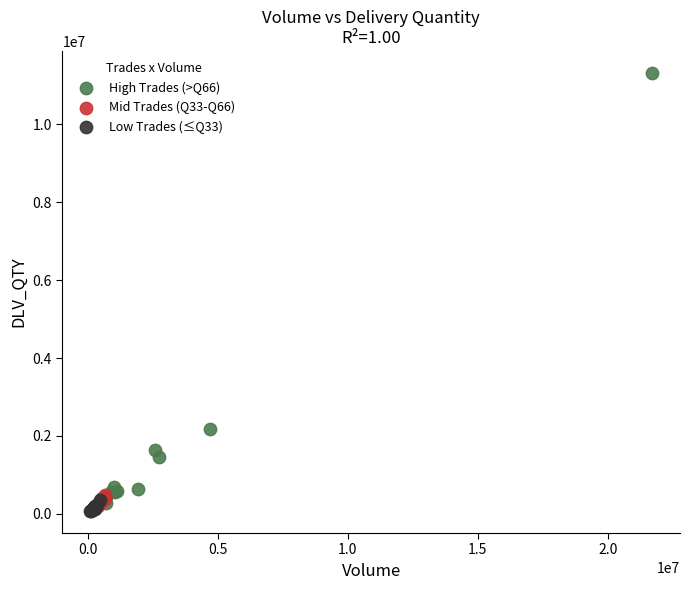

Which series contains the highest Y value?

High Trades (>Q66)